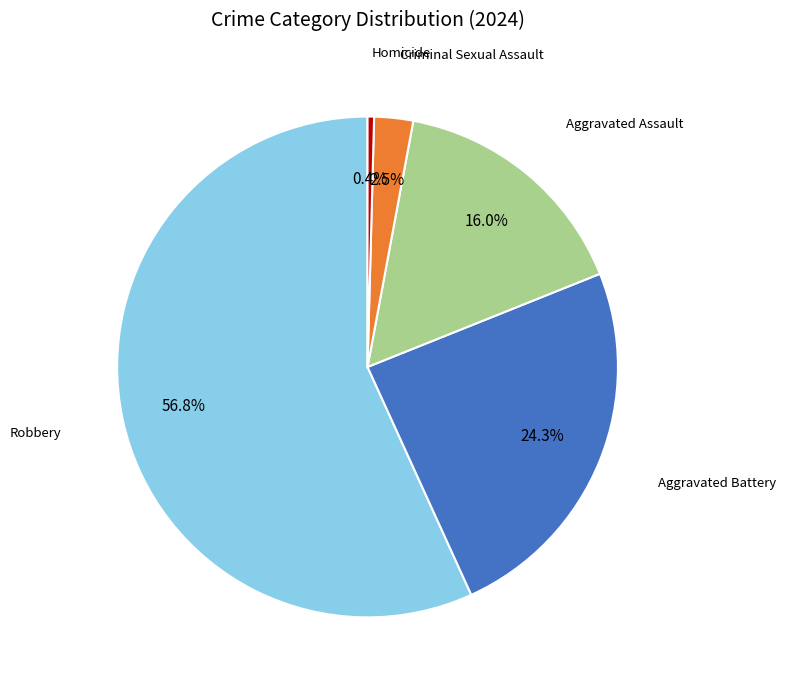

Does any single category account for the majority?

Yes